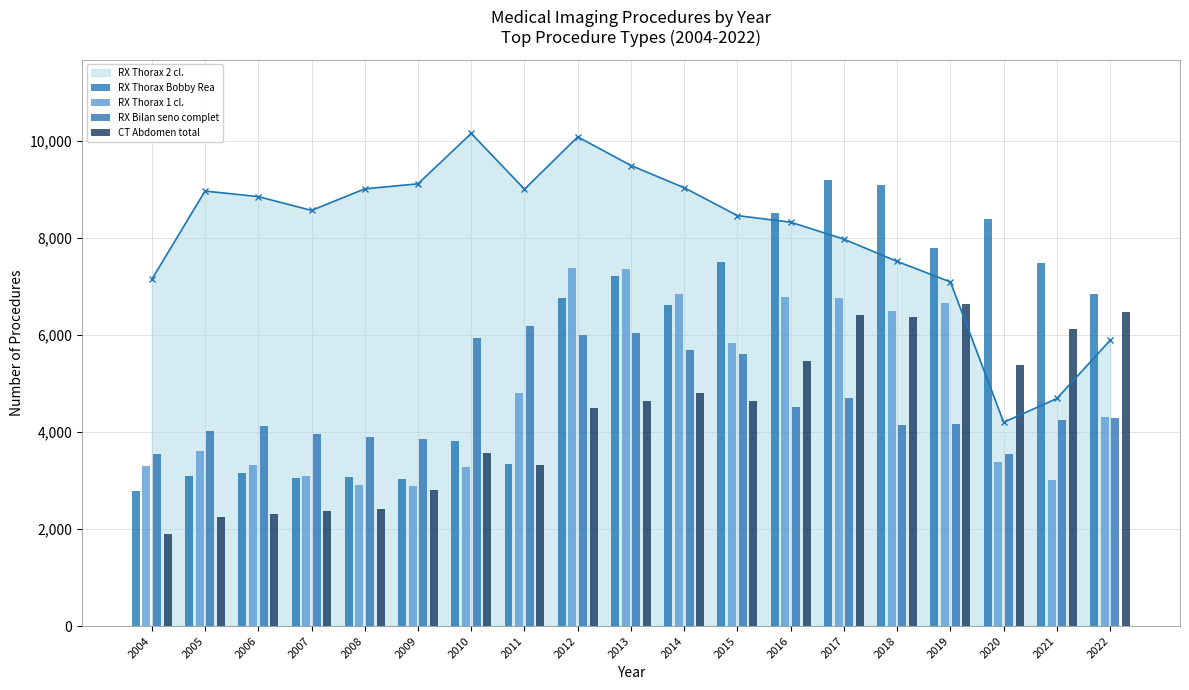

True or false: RX Thorax 2 cl. has a value of 4262 at 2008.

False